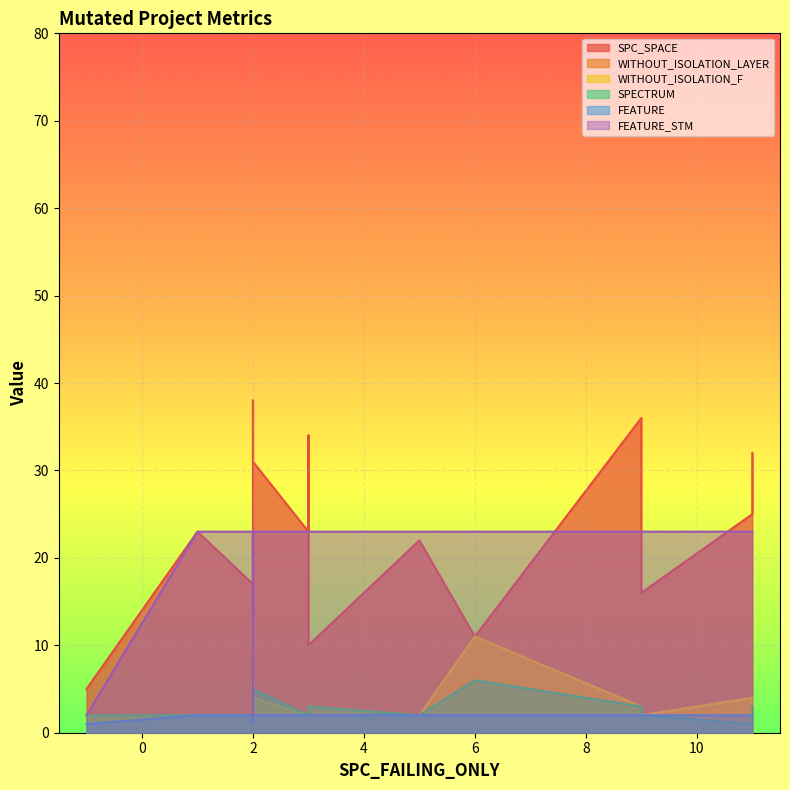

At which category is the sum across all series the highest?

3